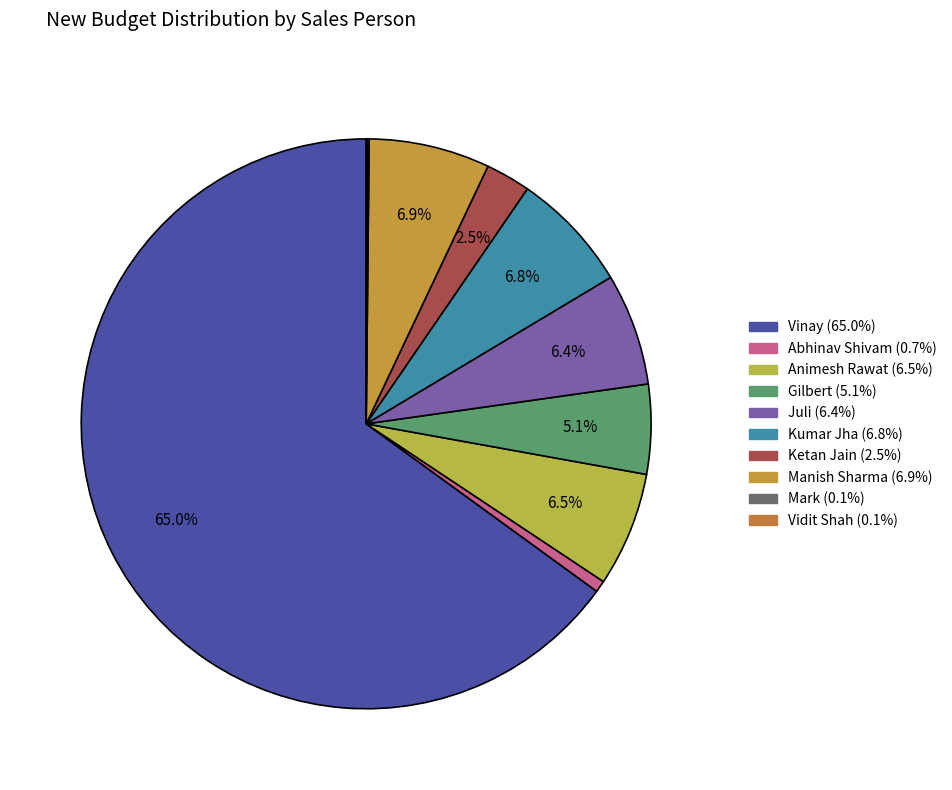

What is the largest slice in the pie chart?

Vinay